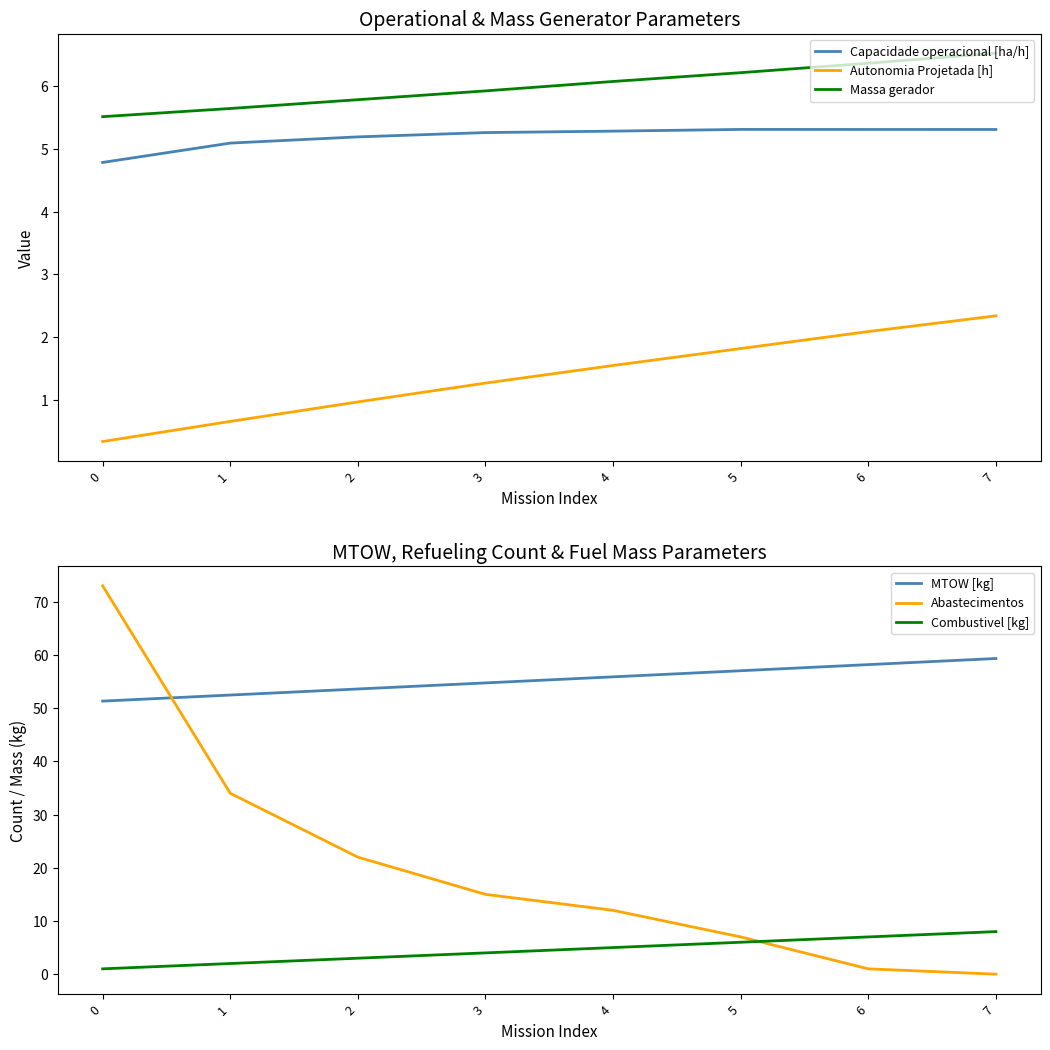

What is the difference between the highest and lowest values at 1?

51.8